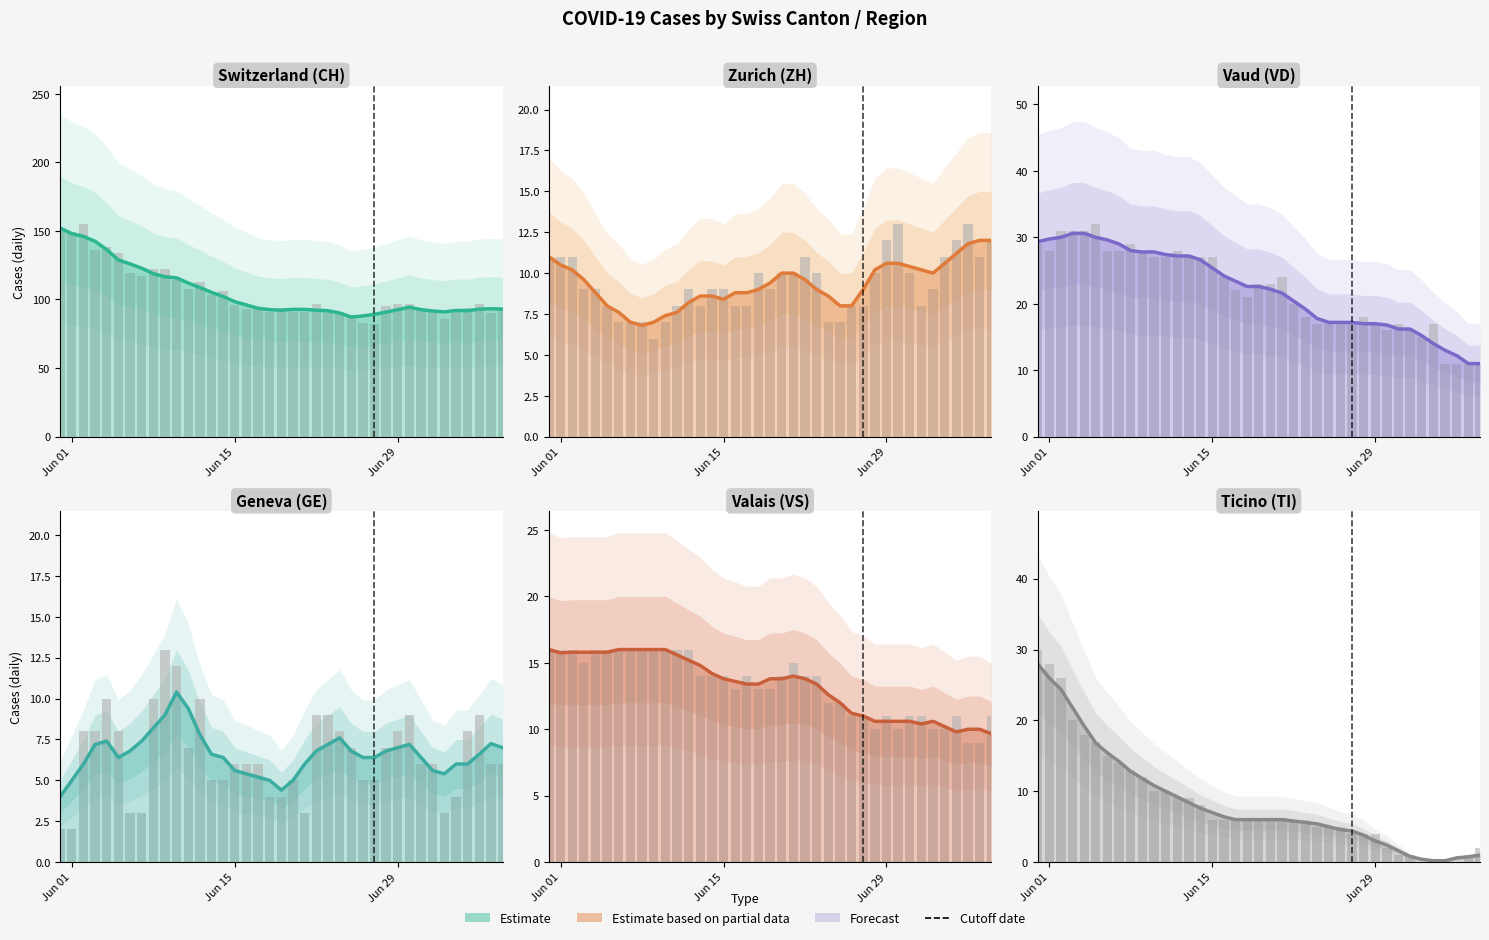

True or false: Estimate has a value of 28.0 at Jun 01.

True